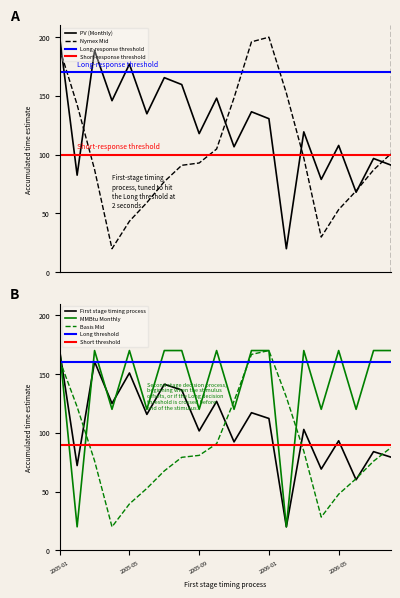

Between which two adjacent categories do Nymex Mid and MMBtu Monthly first intersect?

2005-02 and 2005-03